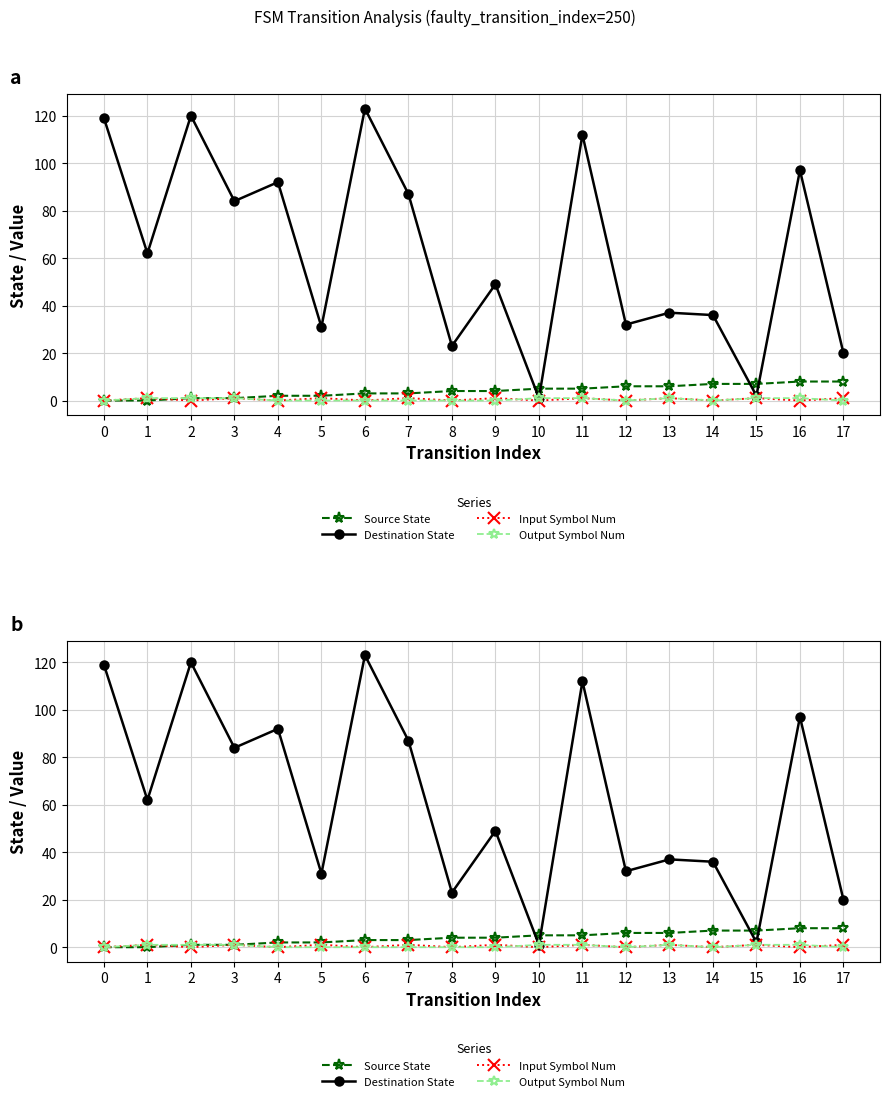

Reading left to right, list all the values displayed in this chart.

Source State: 0	0	1	1	2	2	3	3	4	4	5	5	6	6	7	7	8	8
Destination State: 119	62	120	84	92	31	123	87	23	49	1	112	32	37	36	2	97	20
Input Symbol Num: 0	1	0	1	0	1	0	1	0	1	0	1	0	1	0	1	0	1
Output Symbol Num: 0	1	1	1	0	0	0	0	0	0	1	1	0	1	0	1	1	0